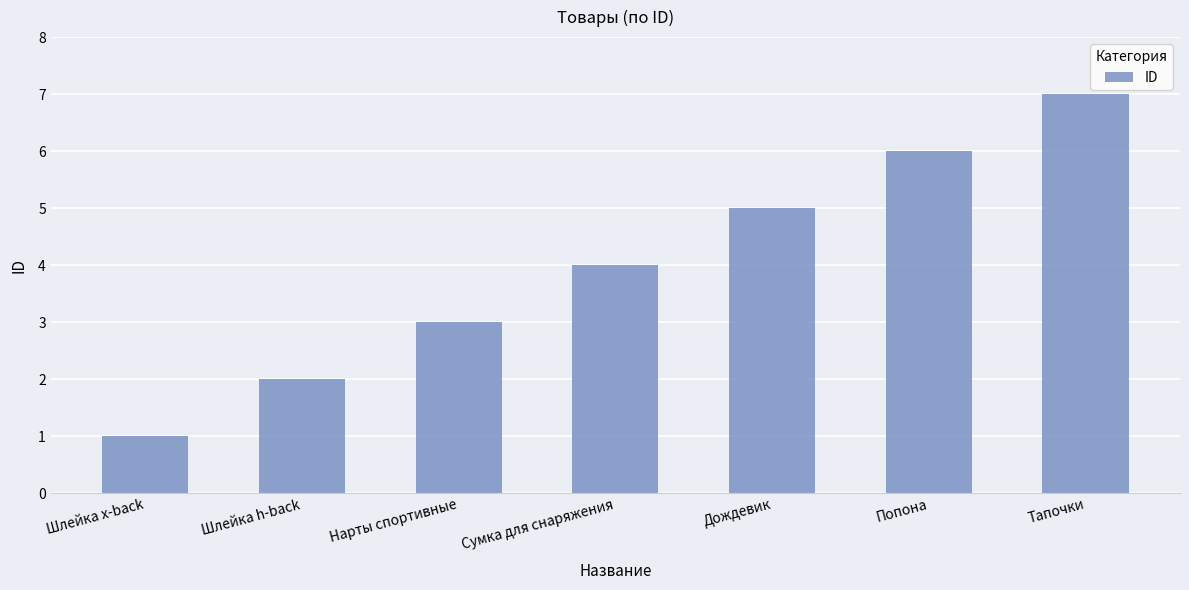

What is the label of the 5th bar from the left?

Дождевик